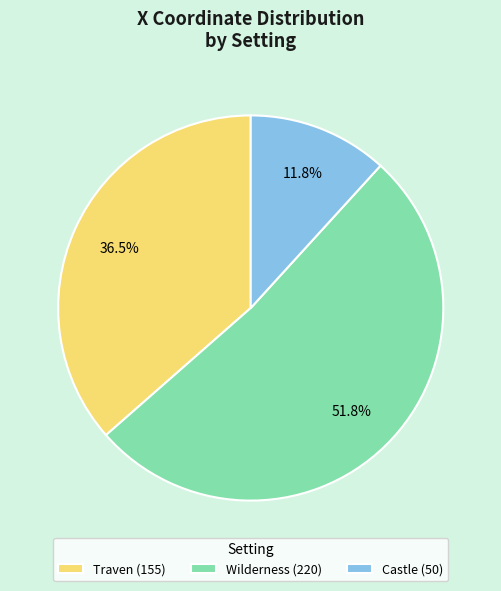

To the nearest percent, what is the difference between the Traven and Wilderness slice percentages?

15%